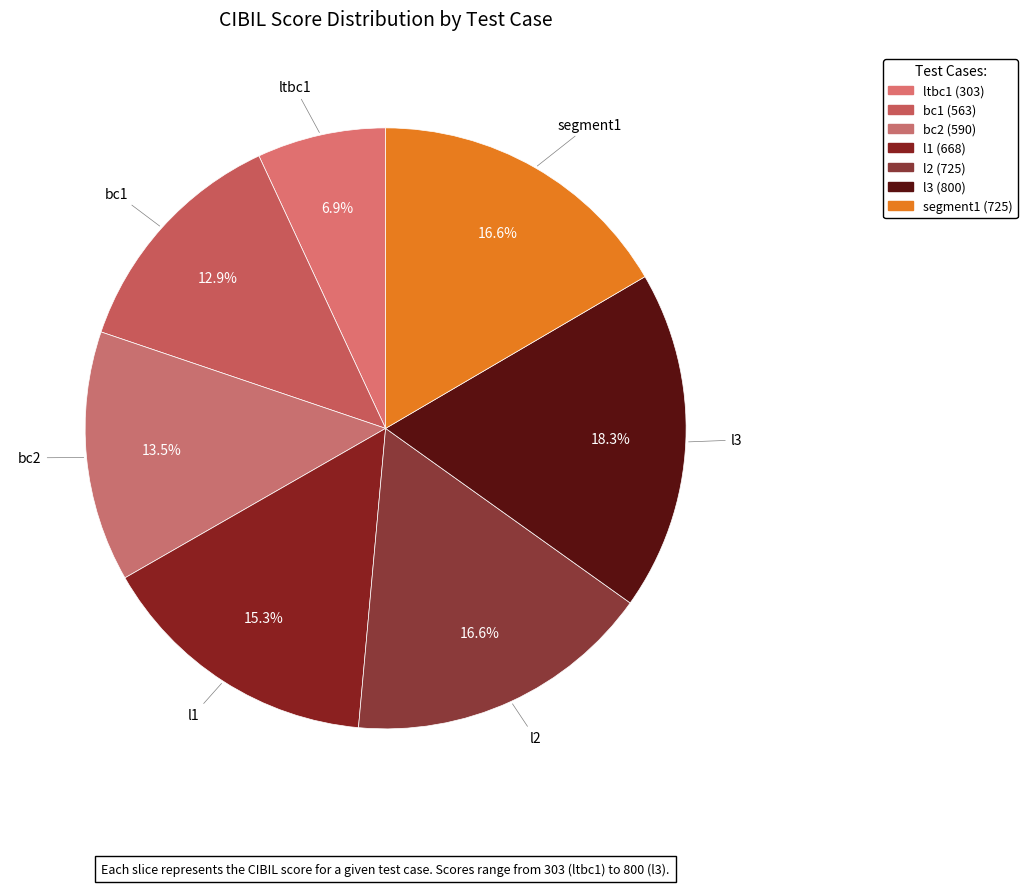

Rank the categories by value from lowest to highest.

ltbc1, bc1, bc2, l1, l2, segment1, l3